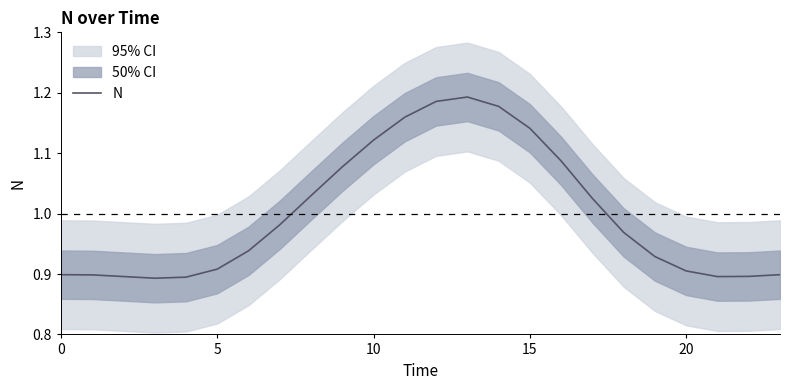

What is the value of the 5th point from the left?

0.9